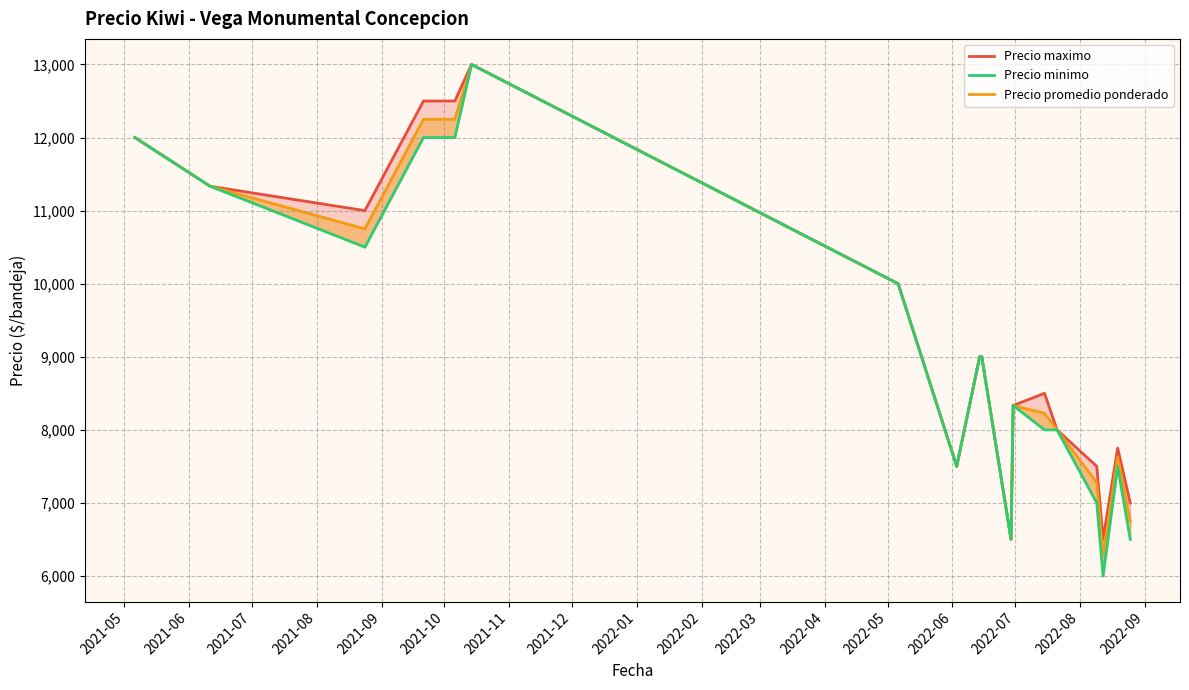

Which series changed the most between 2021-12 and 2022-04?

Precio maximo